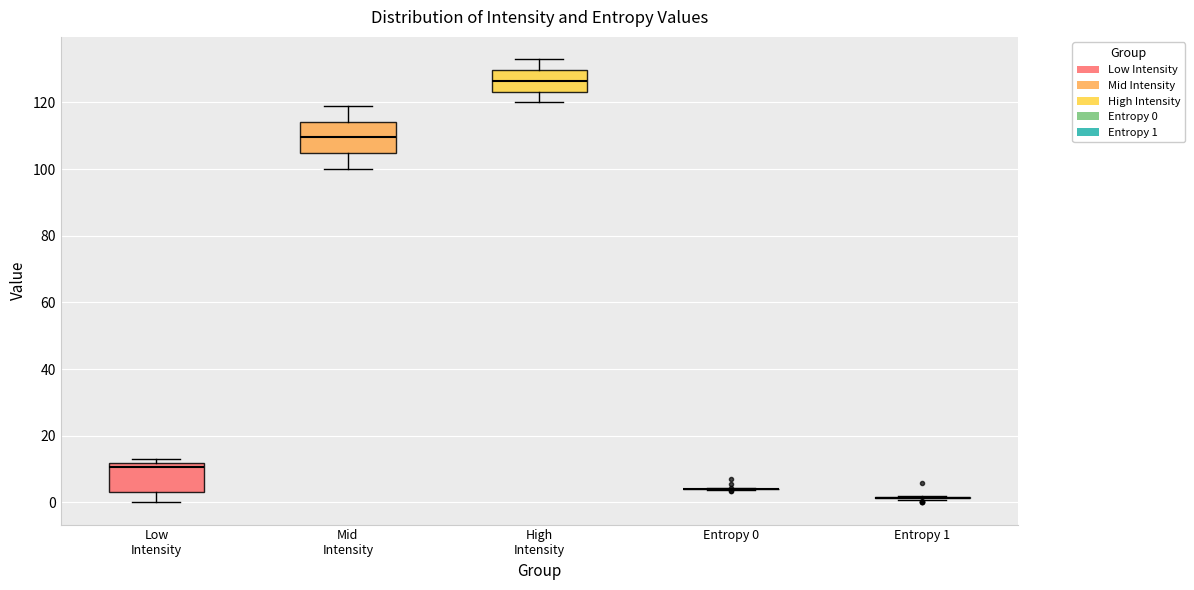

Where is the lower edge of the box for High Intensity on the y-axis? The values are not printed on the chart, so give them approximately, as read against the axis.

124